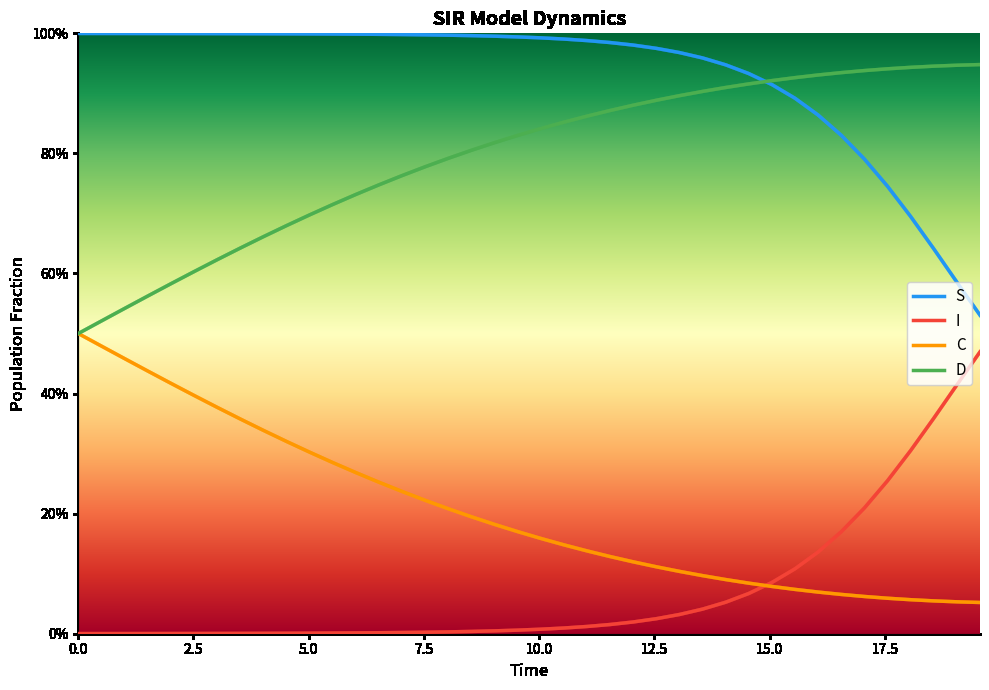

Reading left to right, transcribe all the data shown in this chart.

S: 1.0	1.0	1.0	1.0	1.0	1.0	1.0	1.0	1.0	1.0	1.0	1.0	1.0	1.0	1.0	1.0	1.0	1.0	1.0	1.0	1.0	1.0	1.0	1.0	1.0	1.0	1.0	1.0	0.9	0.9	0.9	0.9	0.9	0.8	0.8	0.7	0.7	0.6	0.6	0.5
I: 0.0	0.0	0.0	0.0	0.0	0.0	0.0	0.0	0.0	0.0	0.0	0.0	0.0	0.0	0.0	0.0	0.0	0.0	0.0	0.0	0.0	0.0	0.0	0.0	0.0	0.0	0.0	0.0	0.1	0.1	0.1	0.1	0.1	0.2	0.2	0.3	0.3	0.4	0.4	0.5
C: 0.5	0.5	0.5	0.4	0.4	0.4	0.4	0.4	0.3	0.3	0.3	0.3	0.3	0.3	0.2	0.2	0.2	0.2	0.2	0.2	0.2	0.1	0.1	0.1	0.1	0.1	0.1	0.1	0.1	0.1	0.1	0.1	0.1	0.1	0.1	0.1	0.1	0.1	0.1	0.1
D: 0.5	0.5	0.5	0.6	0.6	0.6	0.6	0.6	0.7	0.7	0.7	0.7	0.7	0.7	0.8	0.8	0.8	0.8	0.8	0.8	0.8	0.9	0.9	0.9	0.9	0.9	0.9	0.9	0.9	0.9	0.9	0.9	0.9	0.9	0.9	0.9	0.9	0.9	0.9	0.9